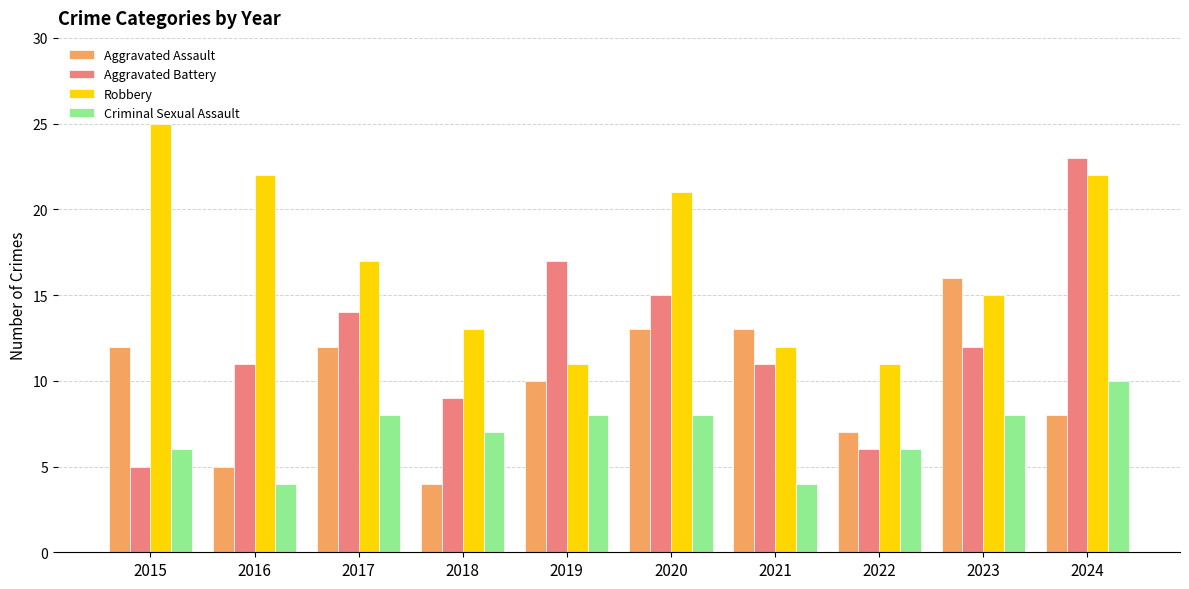

Are the bars grouped side by side (vs. stacked)?

Yes